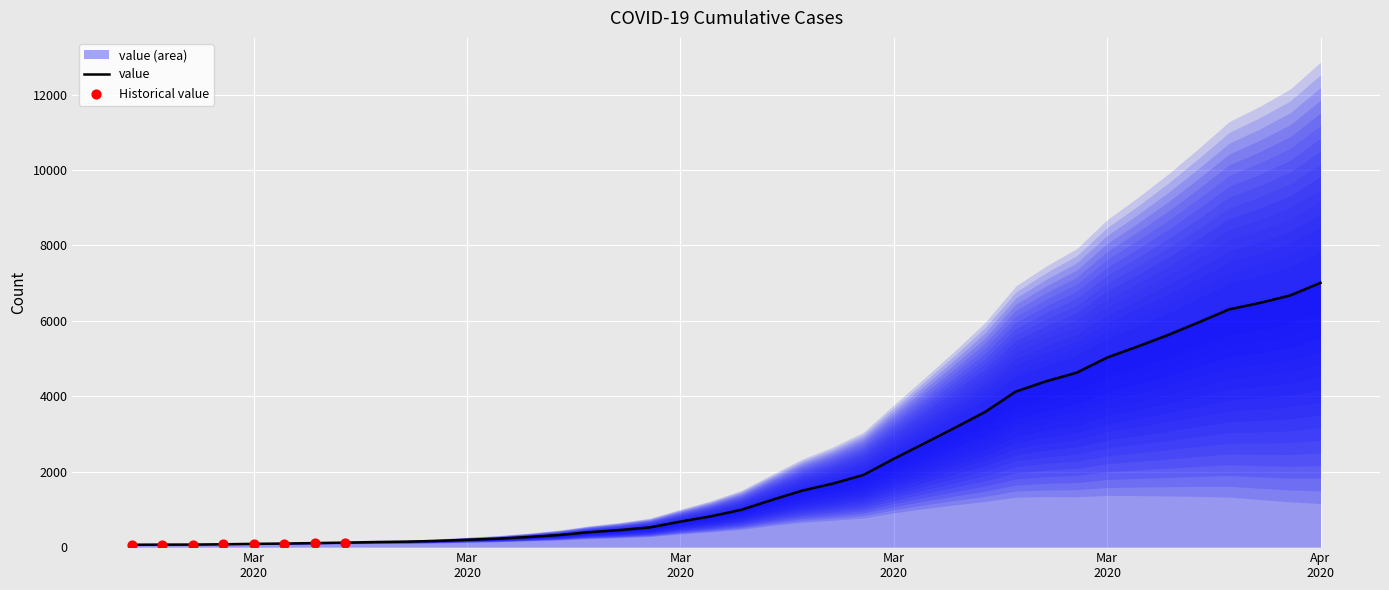

Approximately how many times larger is the value at 2020-04-01 compared to 2020-02-27?

87.9